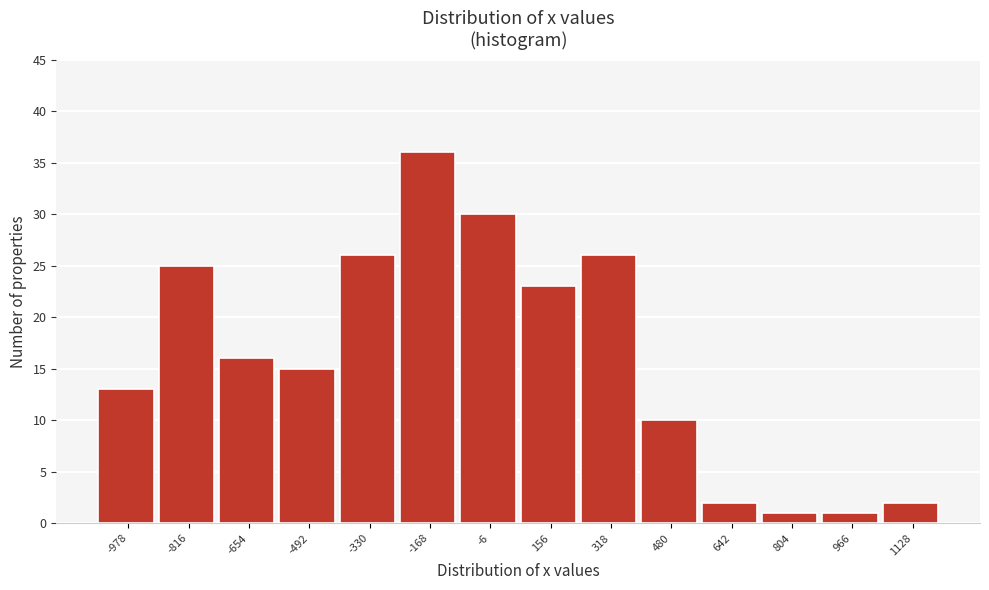

How tall is the bar that spans 880 to 1040 on the x-axis? Neither the bar edges nor the heights are printed on the chart, so give them approximately, as read against the axes.

1